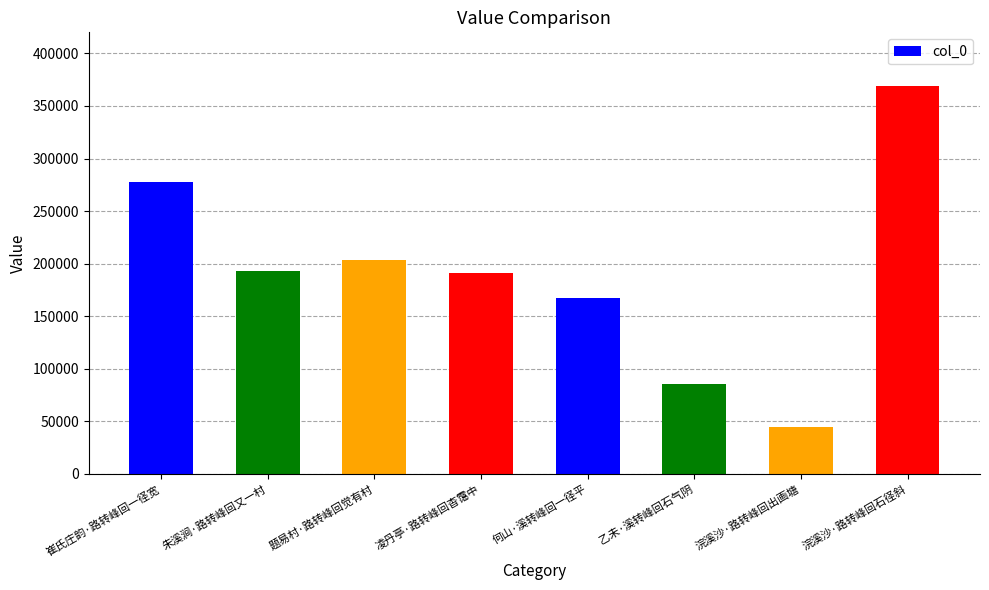

What is the change in value from 朱溪涧·路转峰回又一村 to 浣溪沙·路转峰回石径斜?

+176088